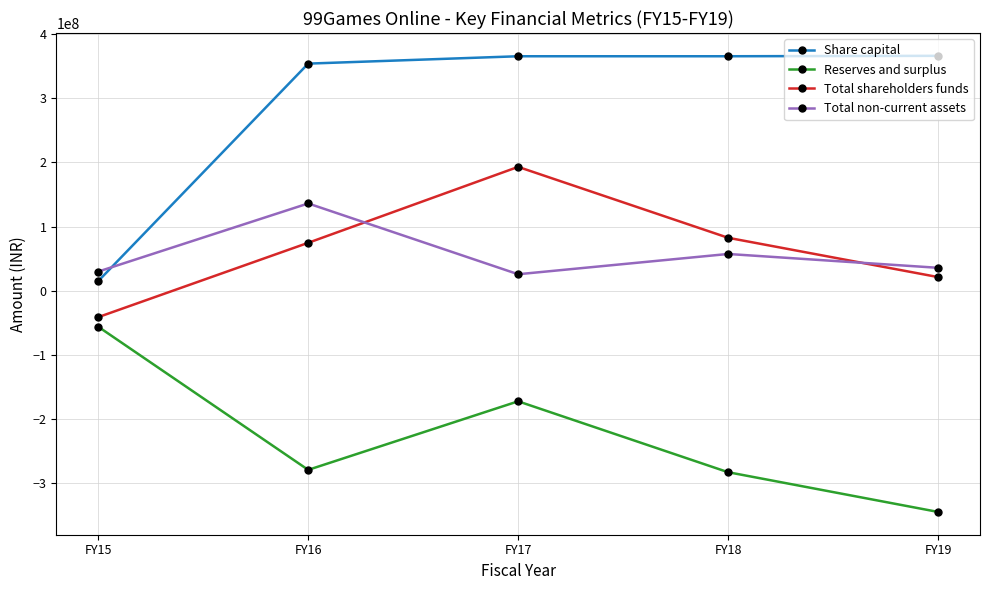

At which label is Total non-current assets closest to 80834167?

FY18